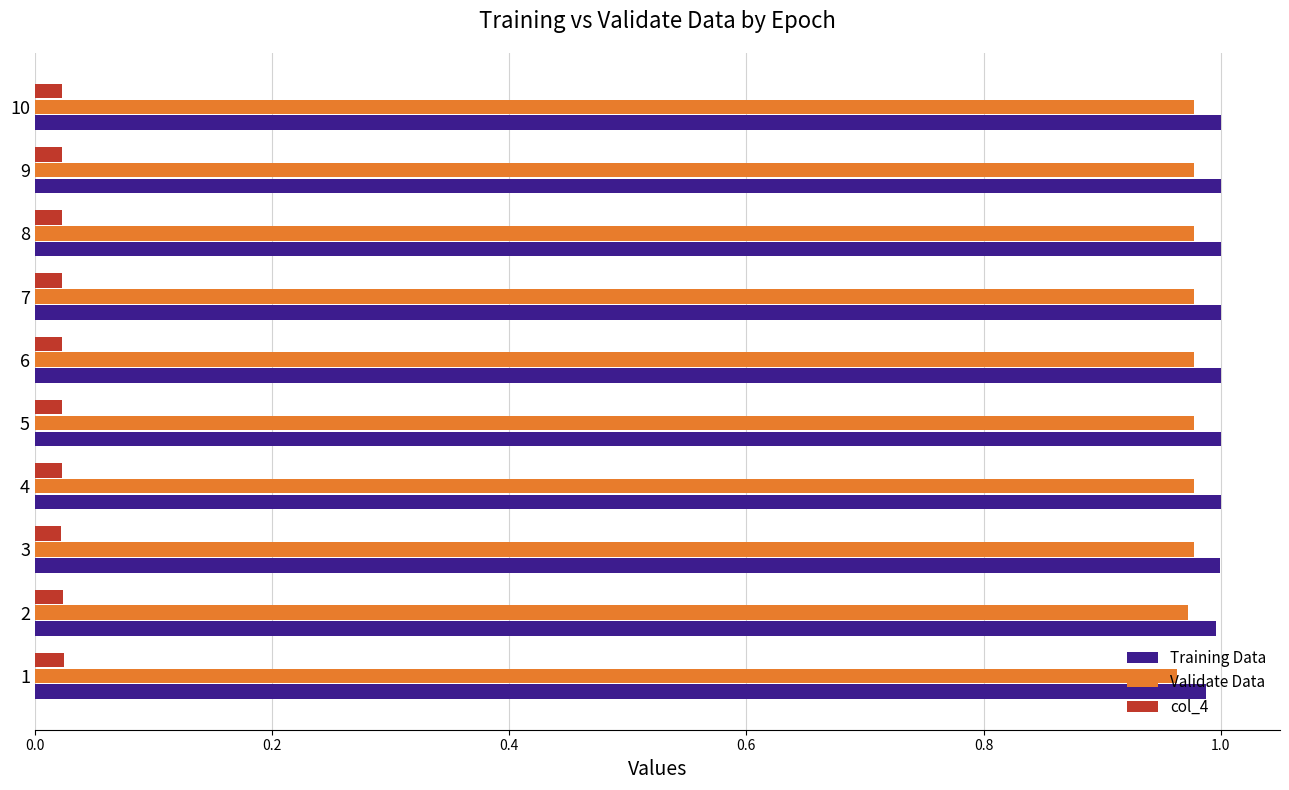

How many distinct data groups are displayed?

3